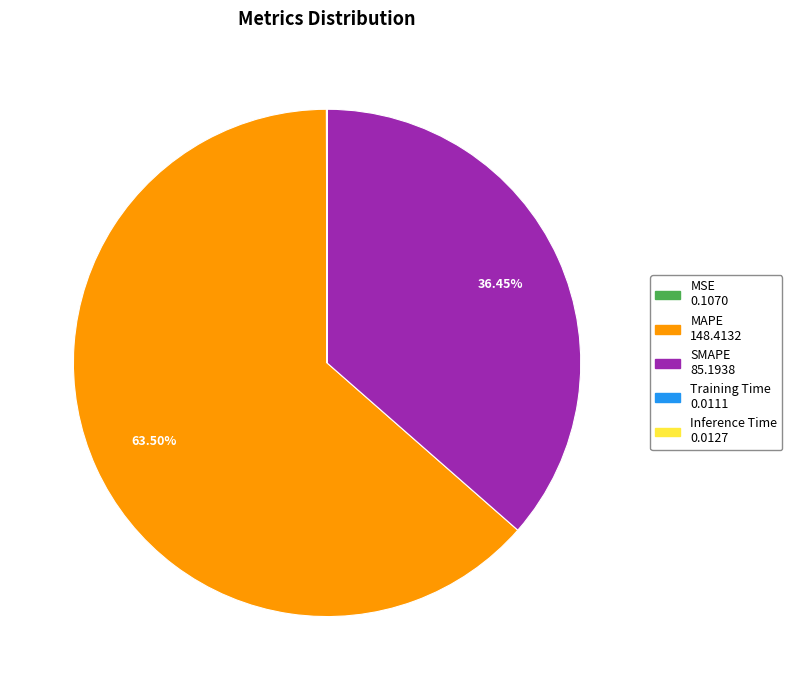

Combined, do MAPE and SMAPE account for over 50%?

Yes